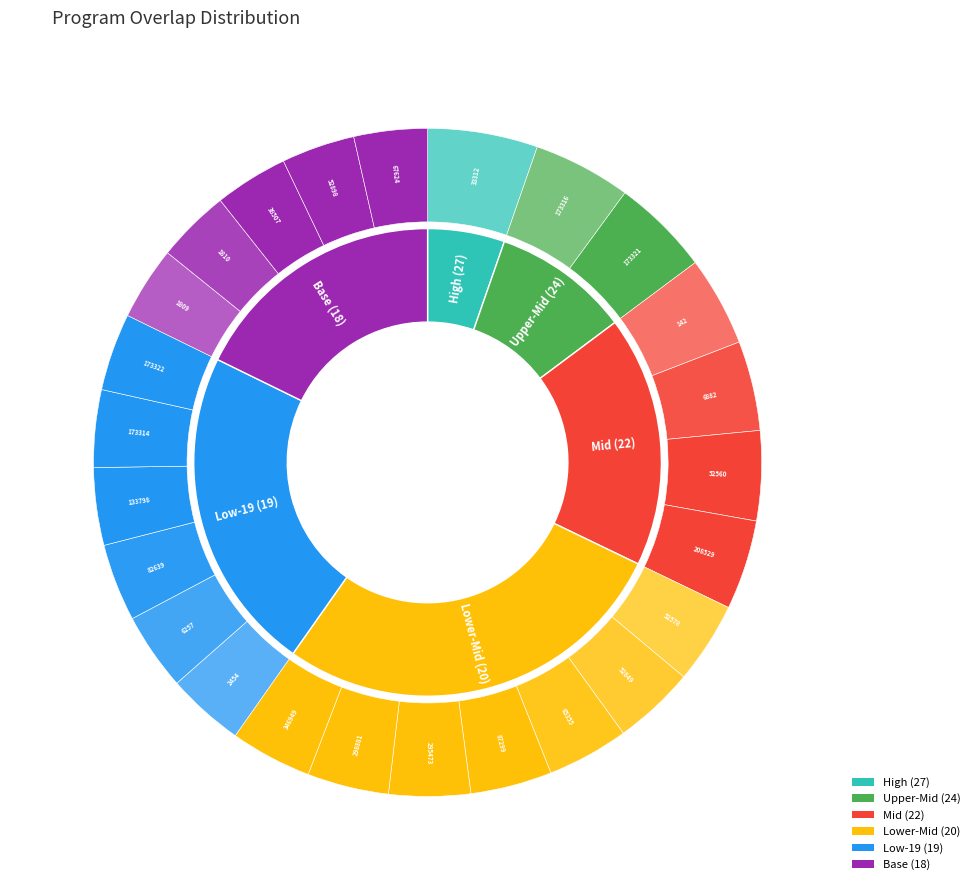

The 87299 slice represents 1% of the pie. True or false?

False